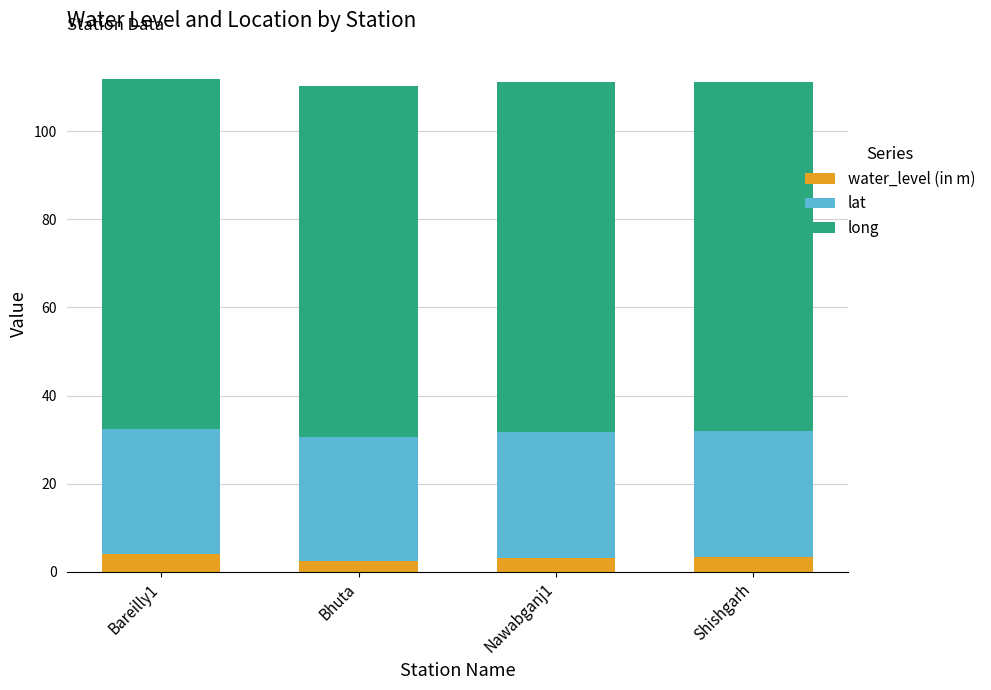

What are all the series names shown in the legend?

water_level (in m), lat, long